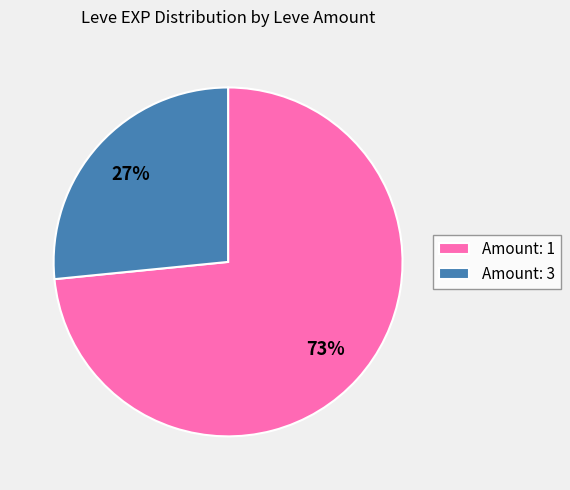

Between Amount: 1 and Amount: 3, which is larger?

Amount: 1